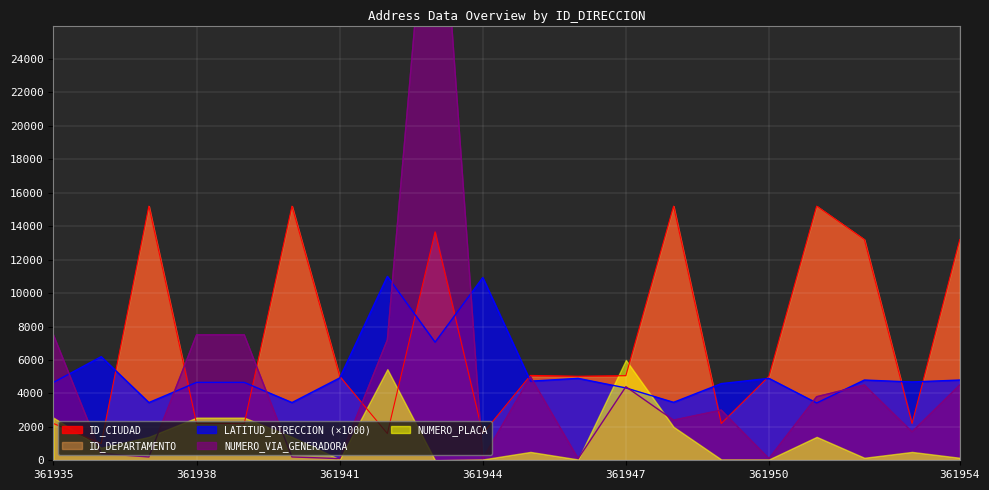

What is the minimum value for LATITUD_DIRECCION (×1000)?

3428.2